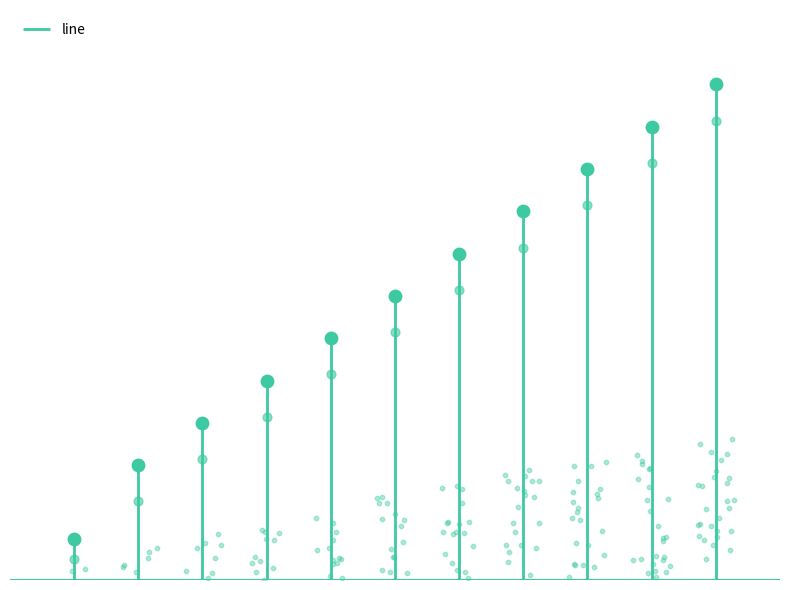

Approximately how many times larger is the value at 1 compared to 5?

0.1